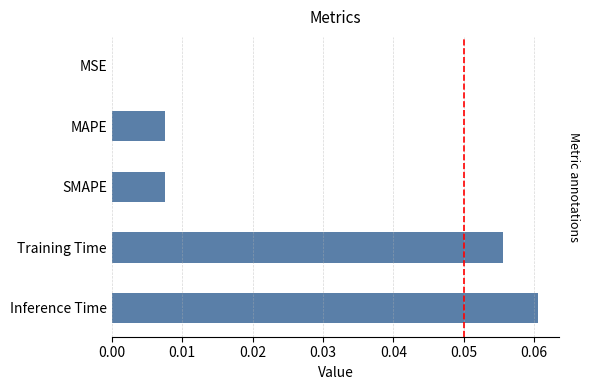

Between Inference Time and SMAPE, which is larger?

Inference Time